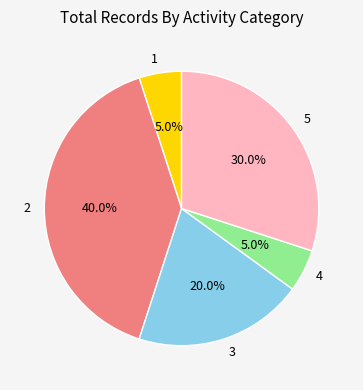

What is the total percentage of 5 and 1?

35.0%